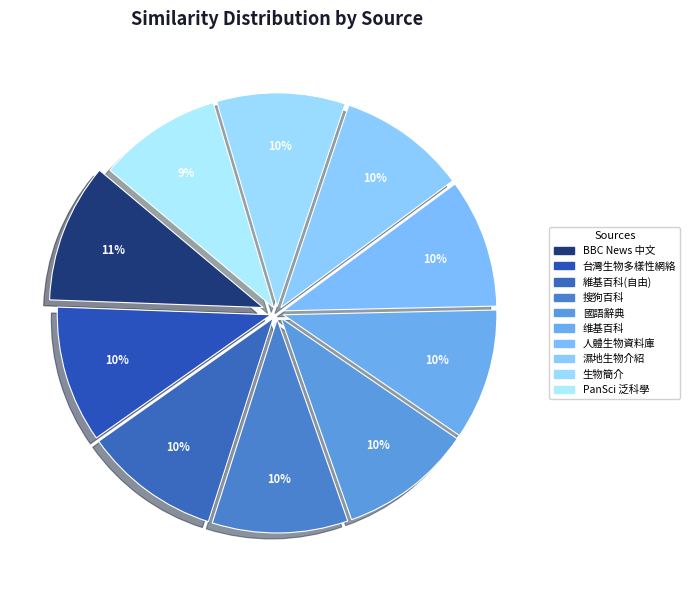

How many slices are in this pie chart?

10